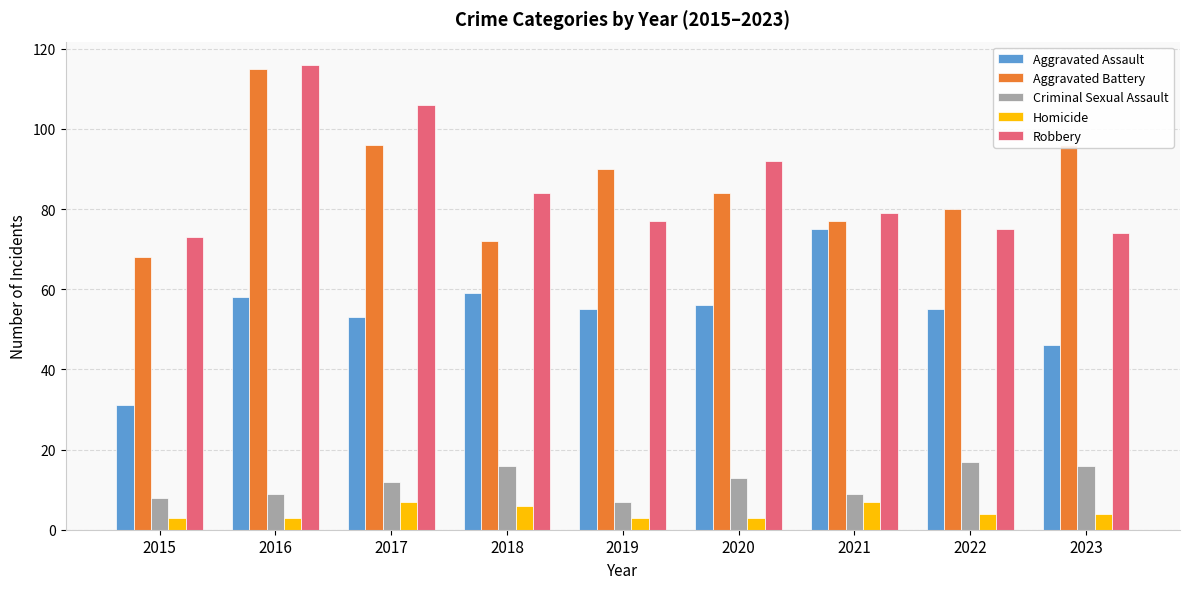

Reading left to right, list all the values displayed in this chart.

Aggravated Assault: 2015=31	2016=58	2017=53	2018=59	2019=55	2020=56	2021=75	2022=55	2023=46
Aggravated Battery: 2015=68	2016=115	2017=96	2018=72	2019=90	2020=84	2021=77	2022=80	2023=96
Criminal Sexual Assault: 2015=8	2016=9	2017=12	2018=16	2019=7	2020=13	2021=9	2022=17	2023=16
Homicide: 2015=3	2016=3	2017=7	2018=6	2019=3	2020=3	2021=7	2022=4	2023=4
Robbery: 2015=73	2016=116	2017=106	2018=84	2019=77	2020=92	2021=79	2022=75	2023=74